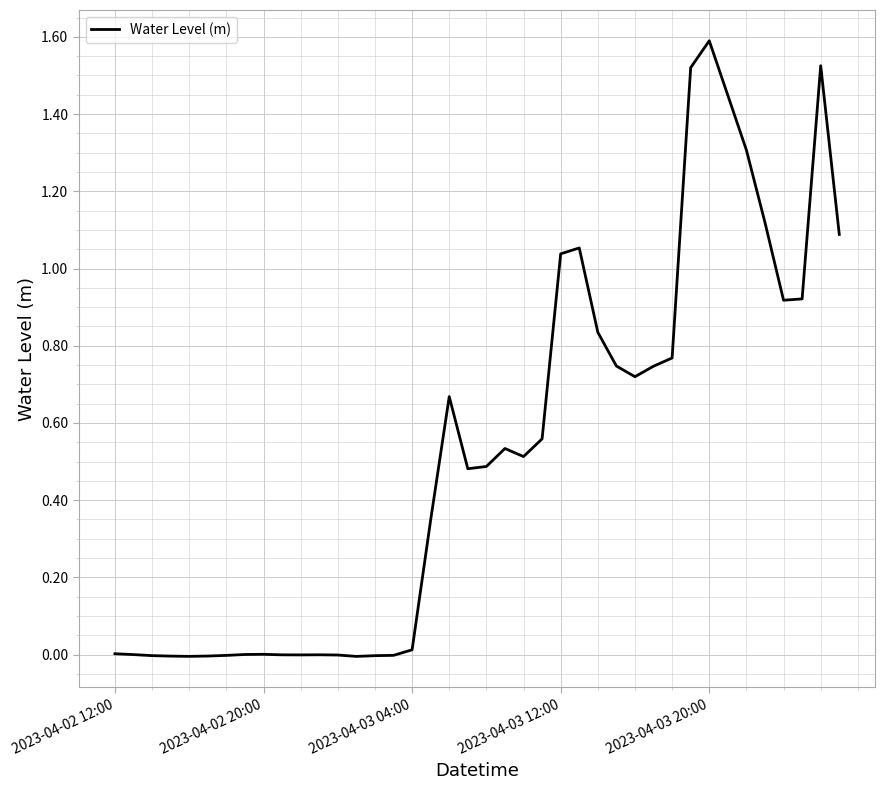

What is the maximum value shown in the chart?

1.6